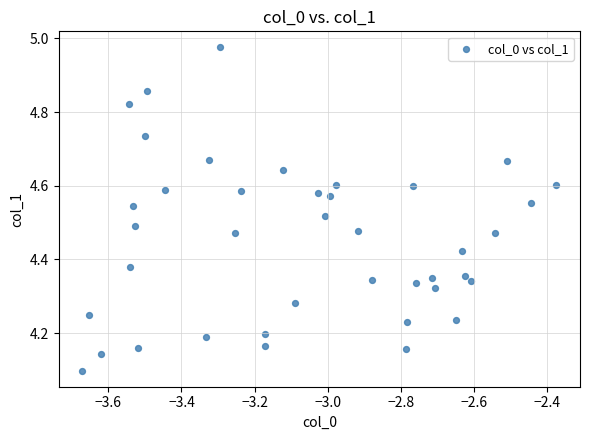

What is the range of Y values (max minus min)?

0.9